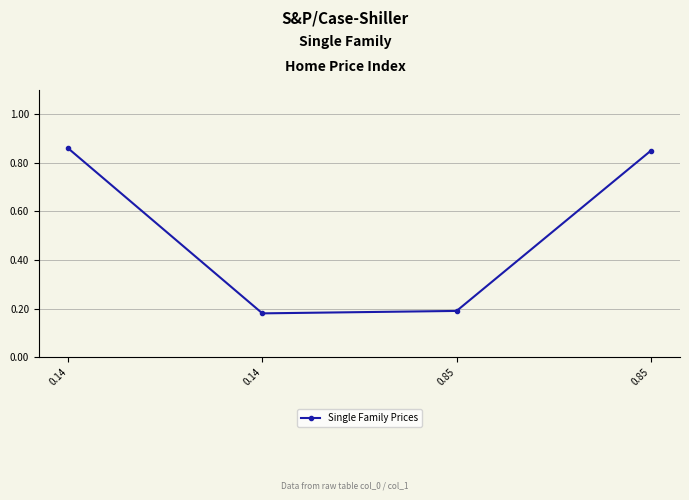

Does the chart display data point markers on the line(s)?

Yes